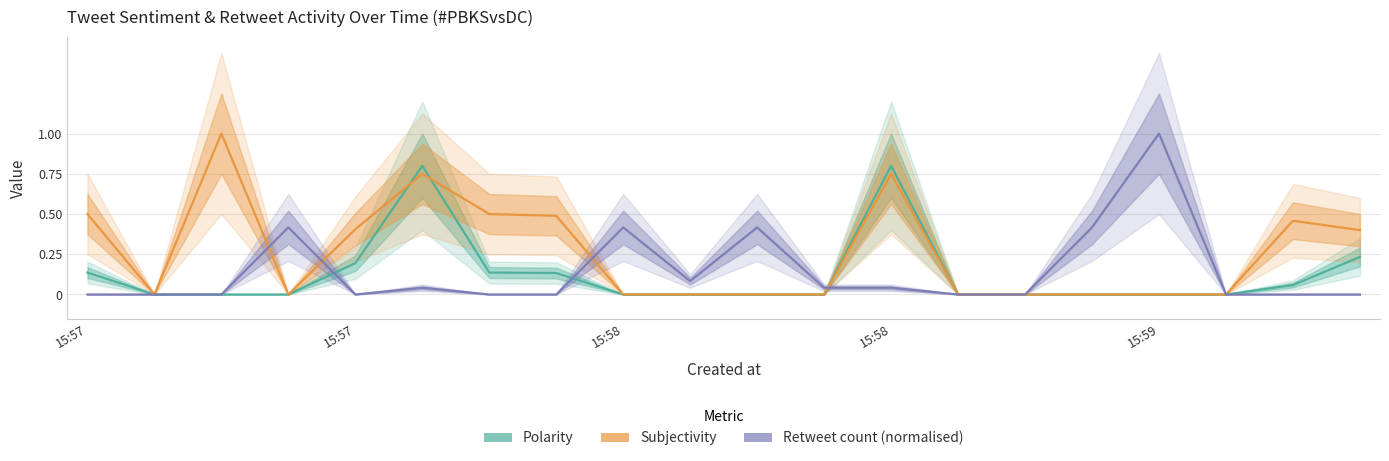

Is it true that Polarity equals 0.2 at 5?

False